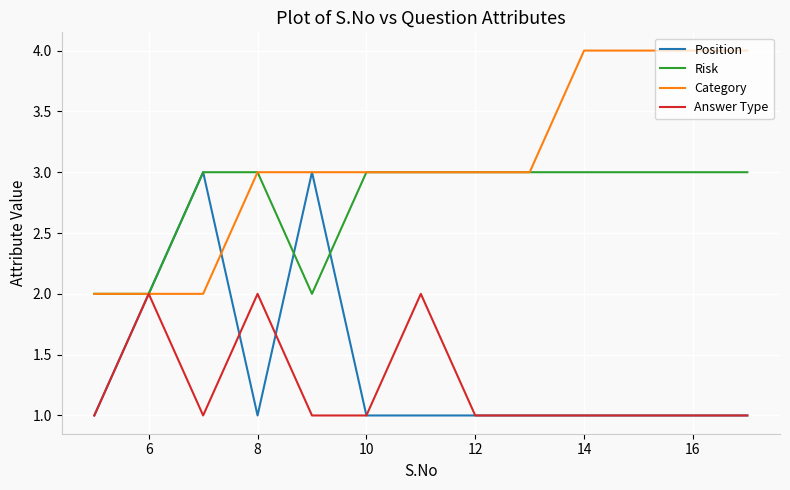

What is the greatest value displayed?

4